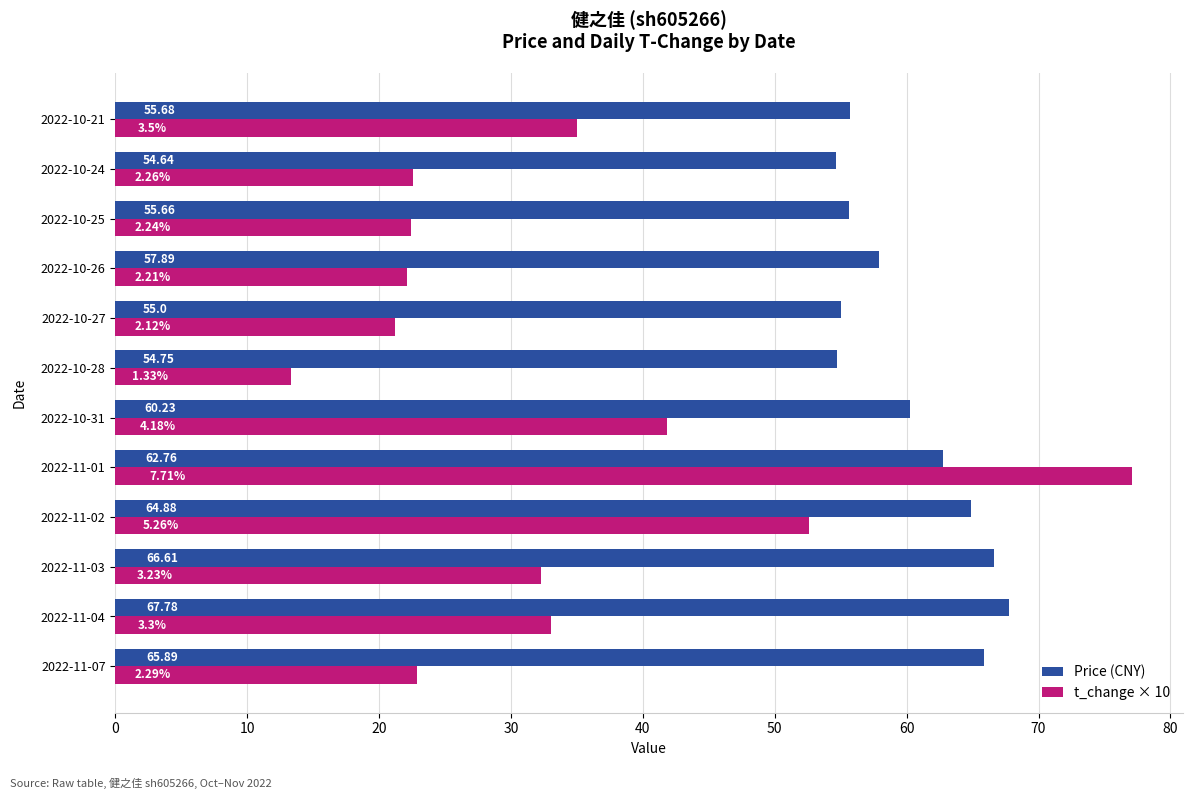

What is the sum of all t_change × 10 values?

396.3